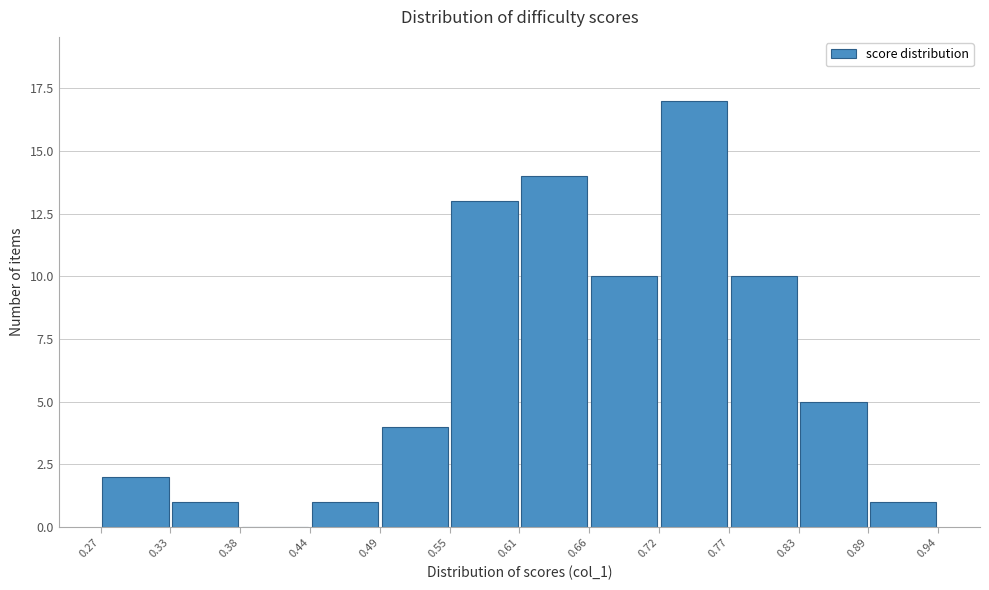

Reading left to right, list every bar in this chart as the range it spans on the x-axis followed by its height. The values are not printed on the chart, so give them approximately, as read against the axis.

0.27 to 0.33: 2
0.33 to 0.38: 1
0.38 to 0.44: 0
0.44 to 0.49: 1
0.49 to 0.55: 4
0.55 to 0.61: 13
0.61 to 0.66: 14
0.66 to 0.72: 10
0.72 to 0.77: 17
0.77 to 0.83: 10
0.83 to 0.89: 5
0.89 to 0.94: 1